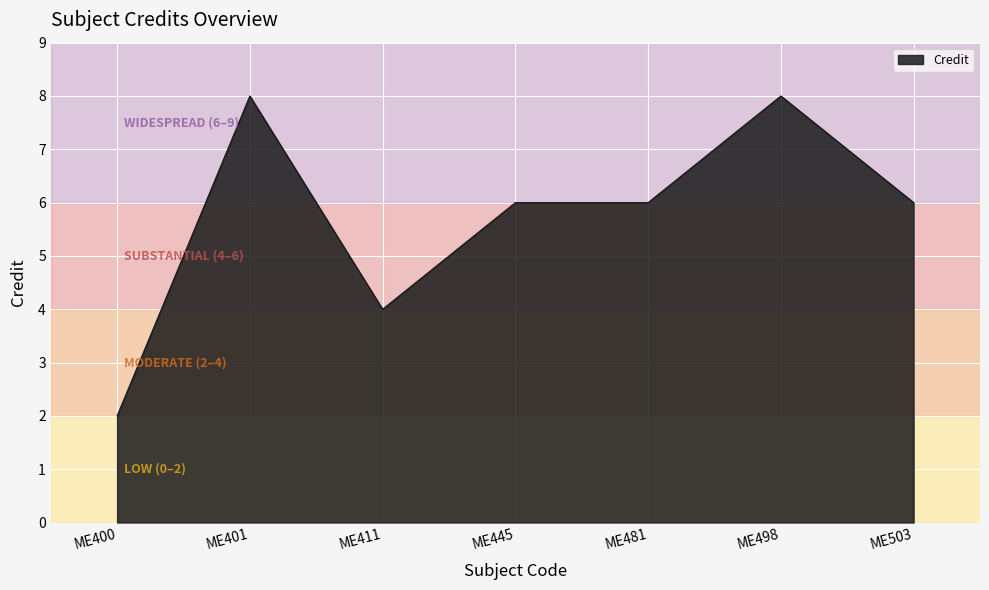

What is the sum of all values?

40